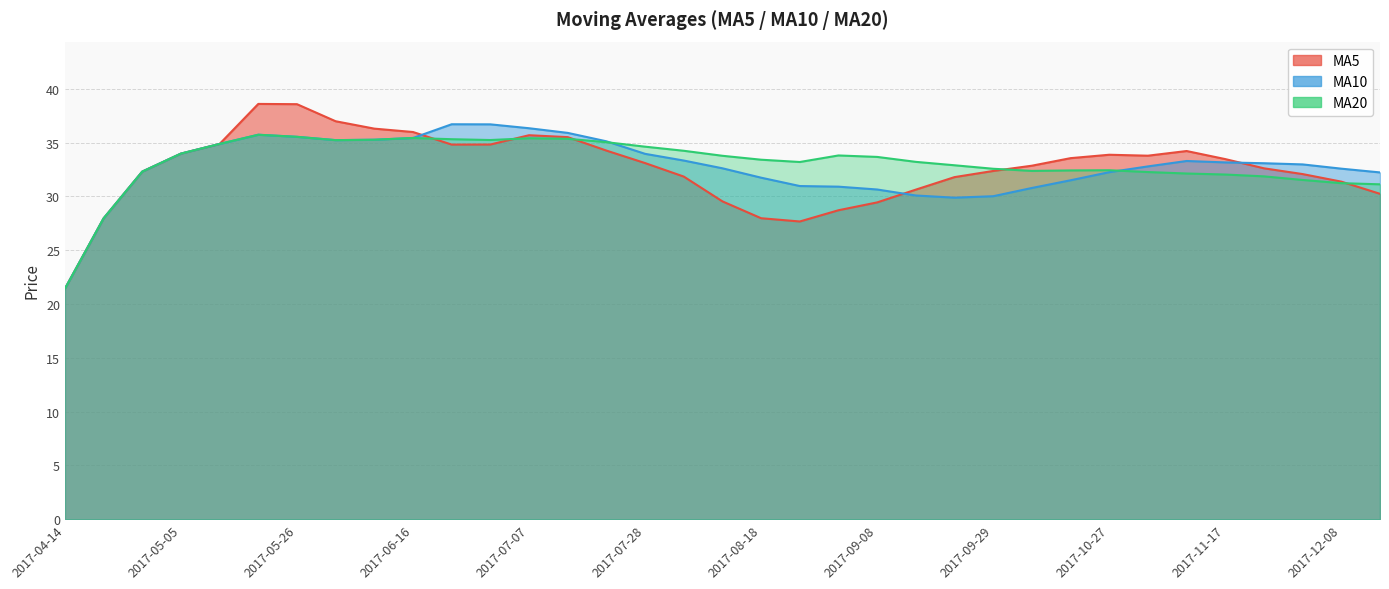

Does the chart display data point markers on the line(s)?

No